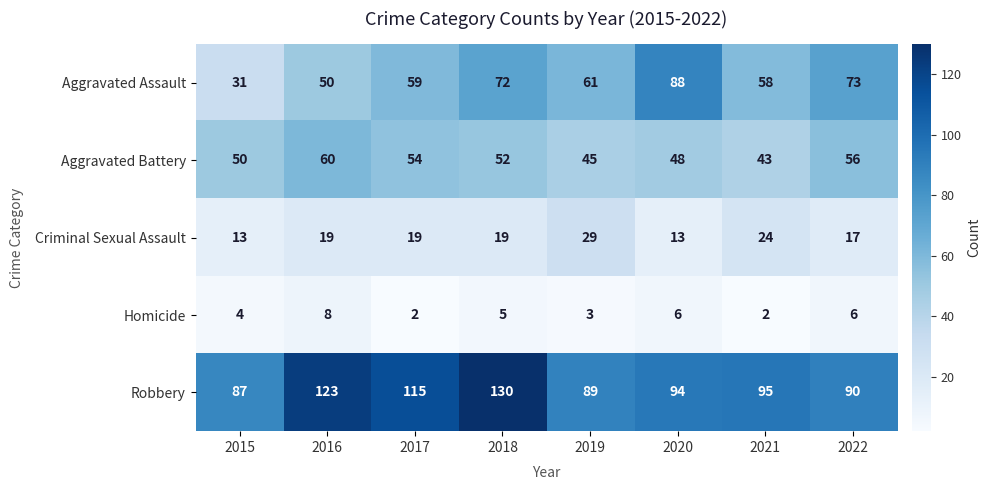

What is the average value of the Criminal Sexual Assault series?

19